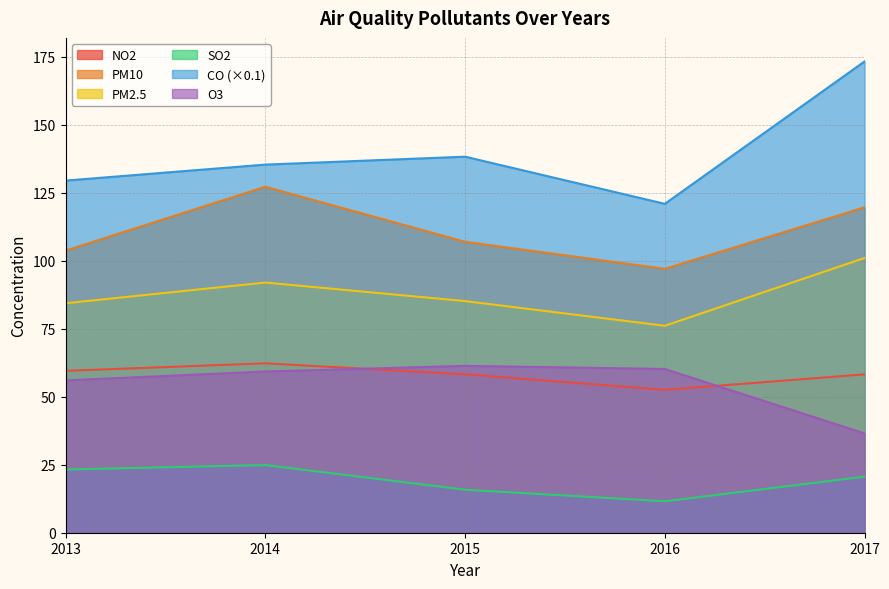

Between 2017 and 2014, which is larger?

2014